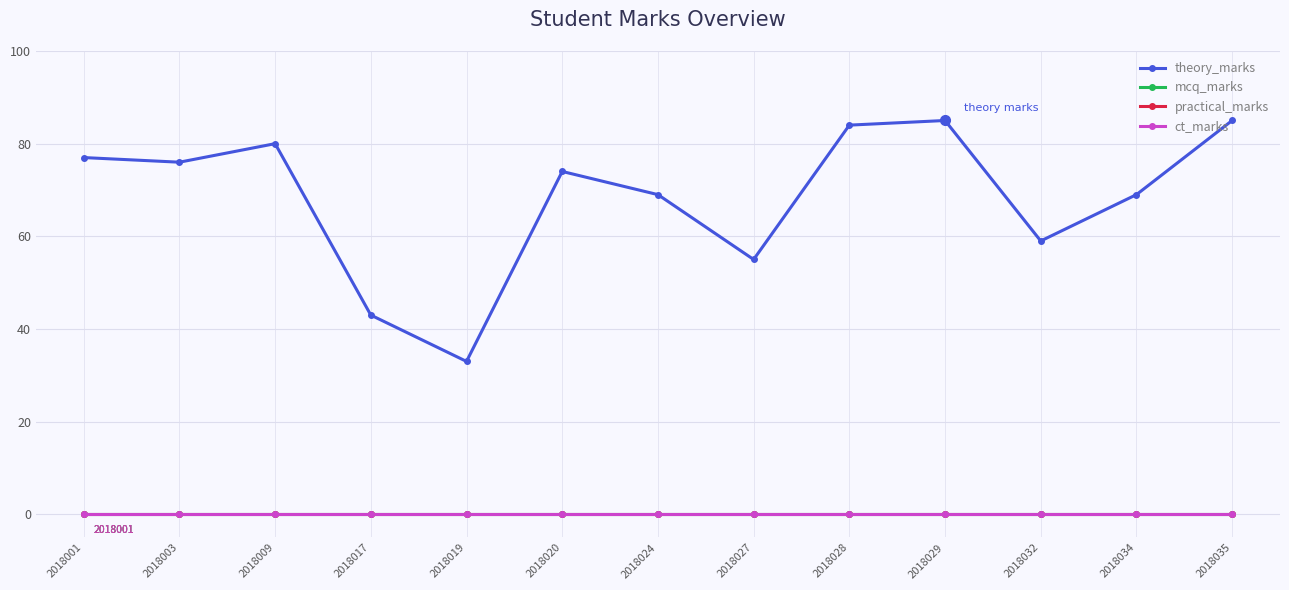

The theory_marks series shows 18 at 2018028. True or false?

False